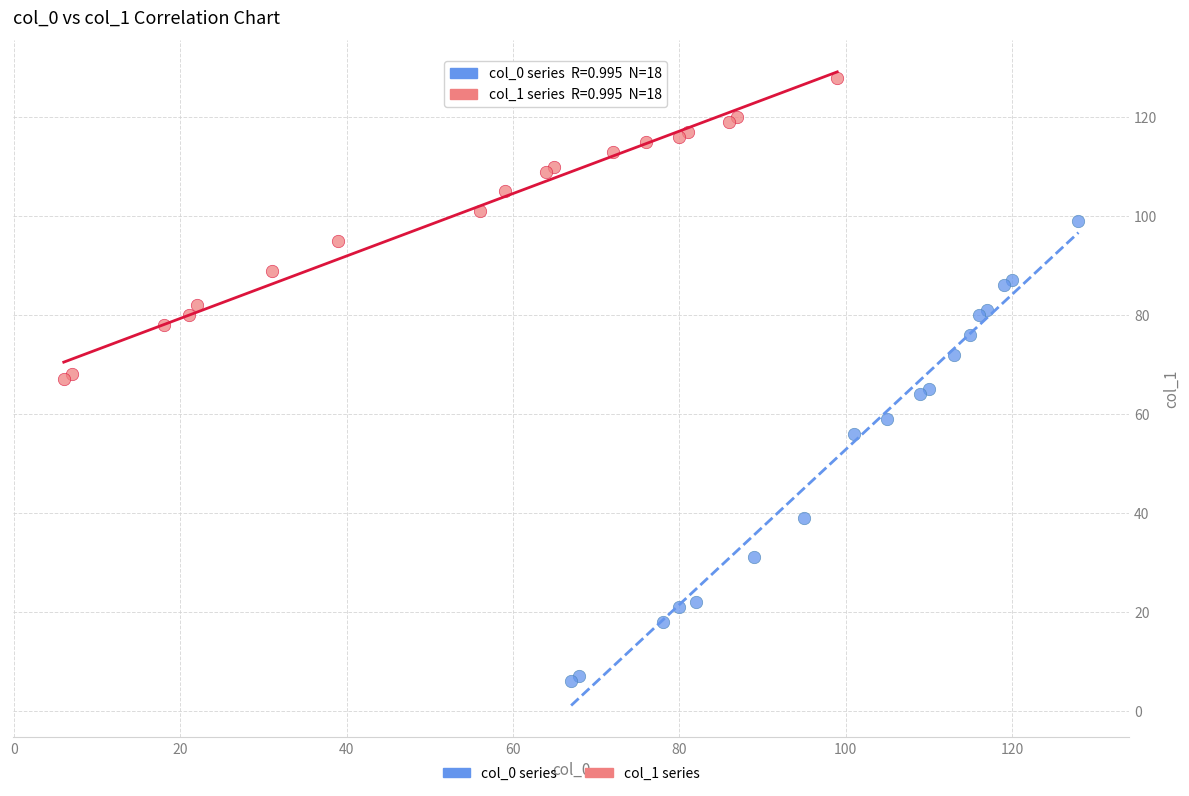

Which series reaches the minimum Y coordinate?

col_0 series